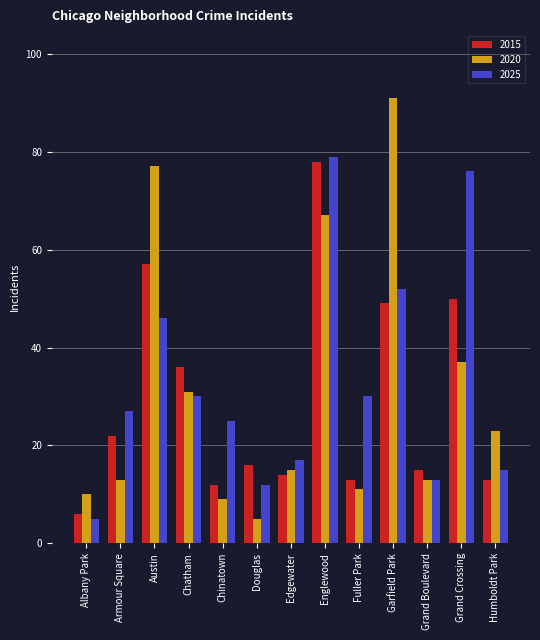

Where is 2015 nearest to the value 42?

Chatham